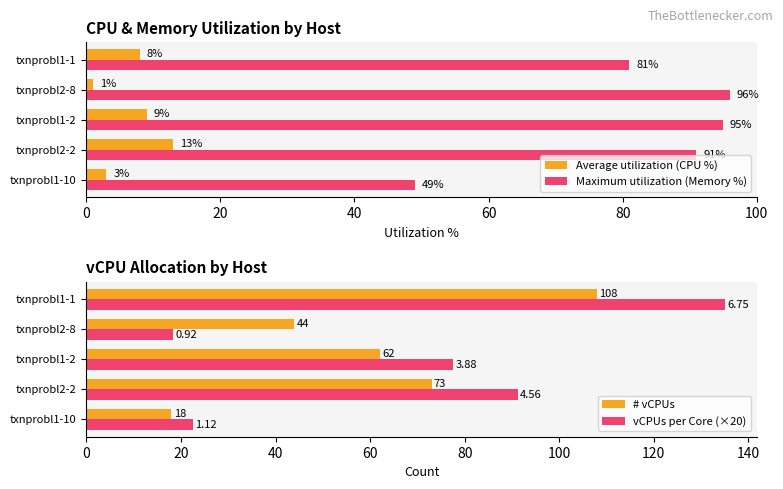

Where is Maximum utilization (Memory %) nearest to the value 72?

txnprobl1-1